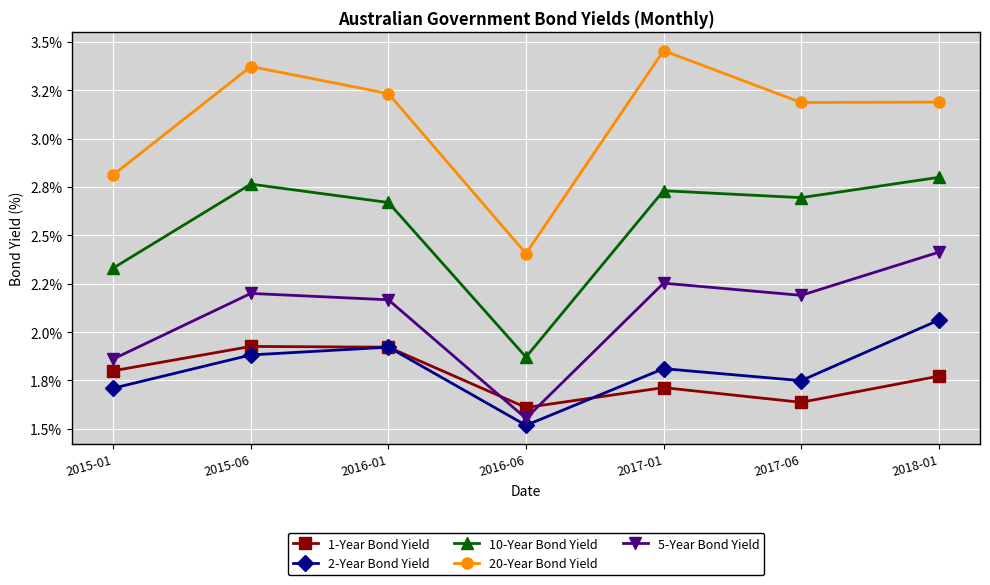

Is this an area chart (filled region under the line)?

No